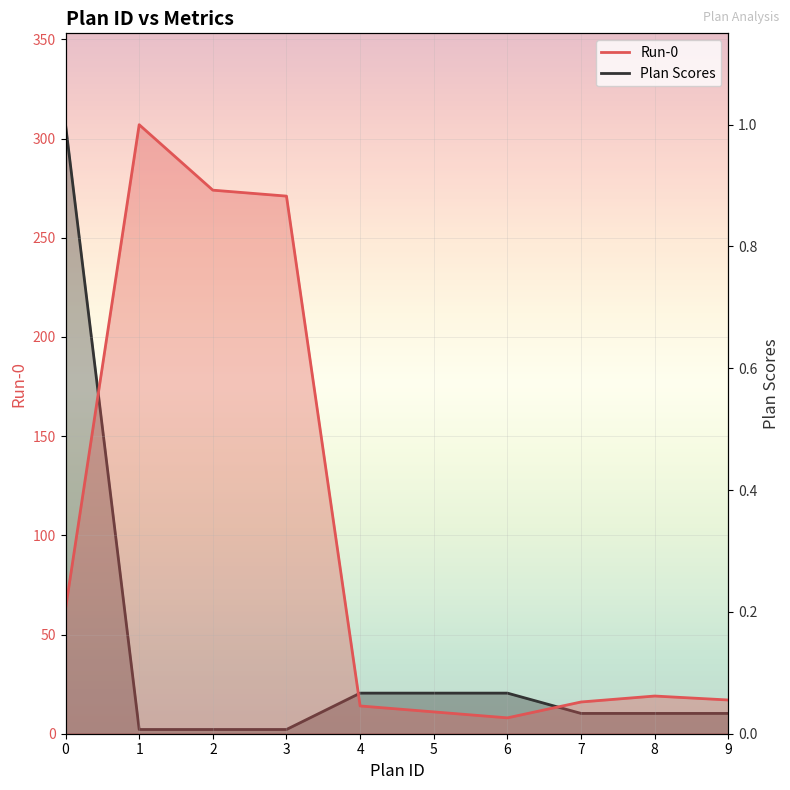

Is it true that Run-0 equals 271.0 at 3?

True